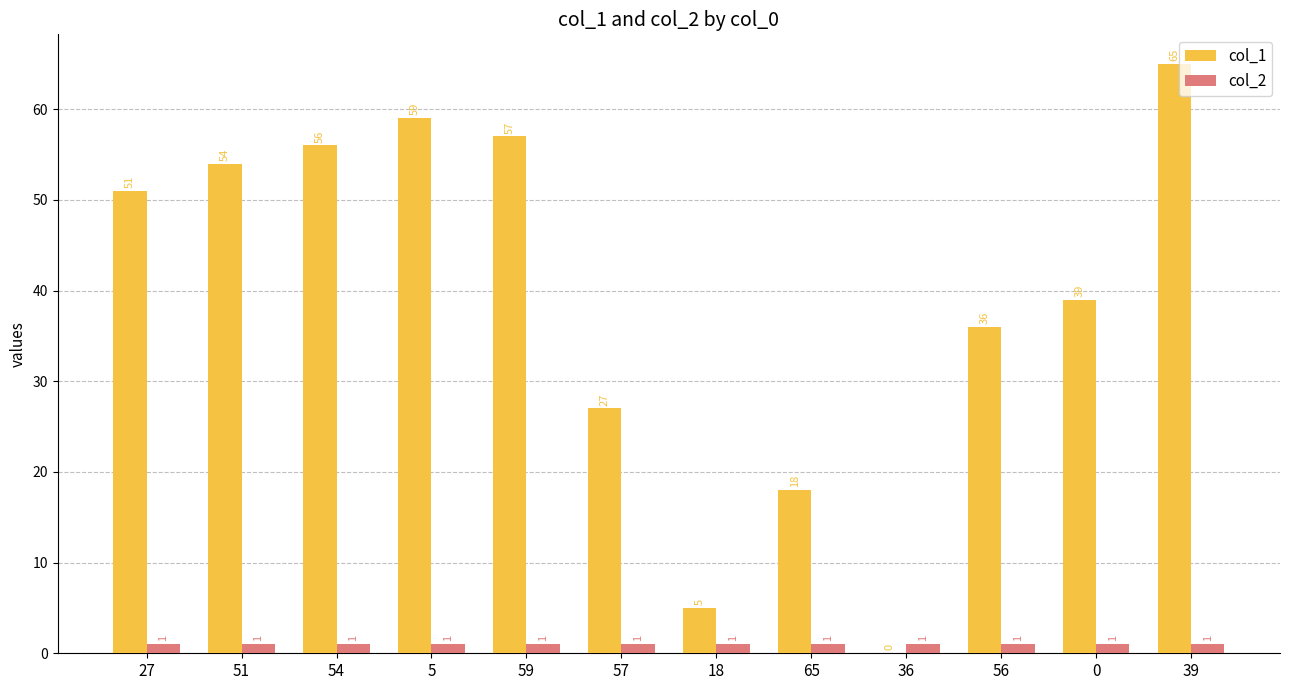

Where is col_1 nearest to the value 32?

56